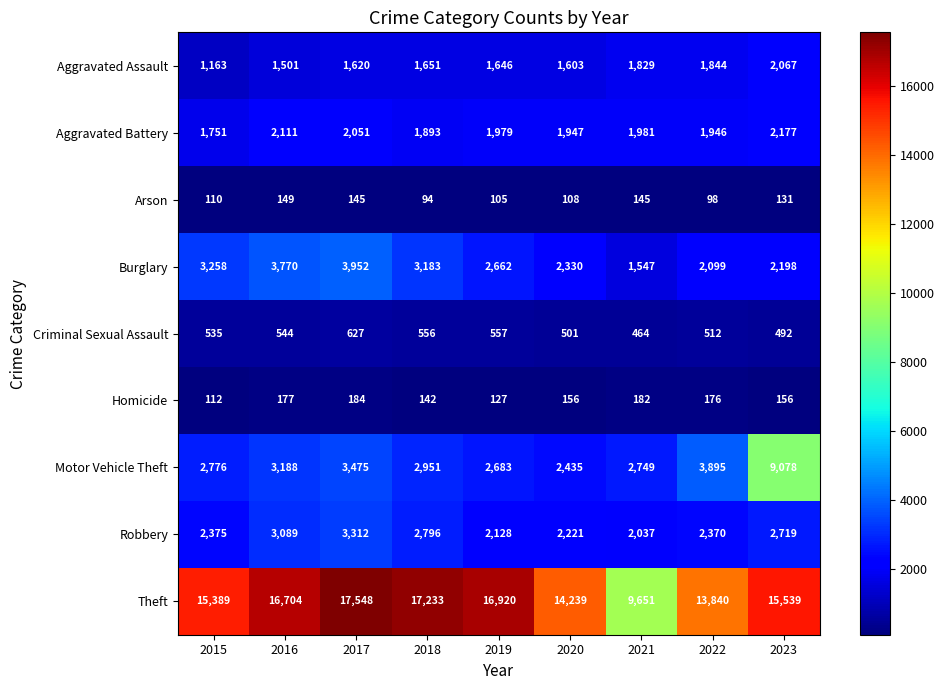

Rank the series by their maximum value, from highest to lowest.

Theft, Motor Vehicle Theft, Burglary, Robbery, Aggravated Battery, Aggravated Assault, Criminal Sexual Assault, Homicide, Arson